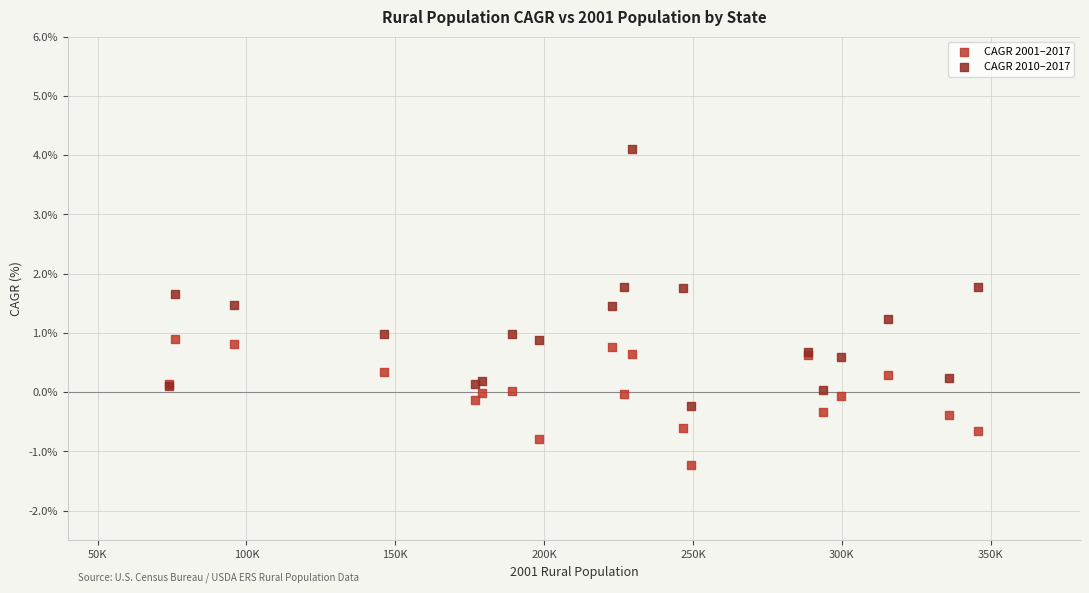

Which series has the widest spread of Y values?

CAGR 2010–2017